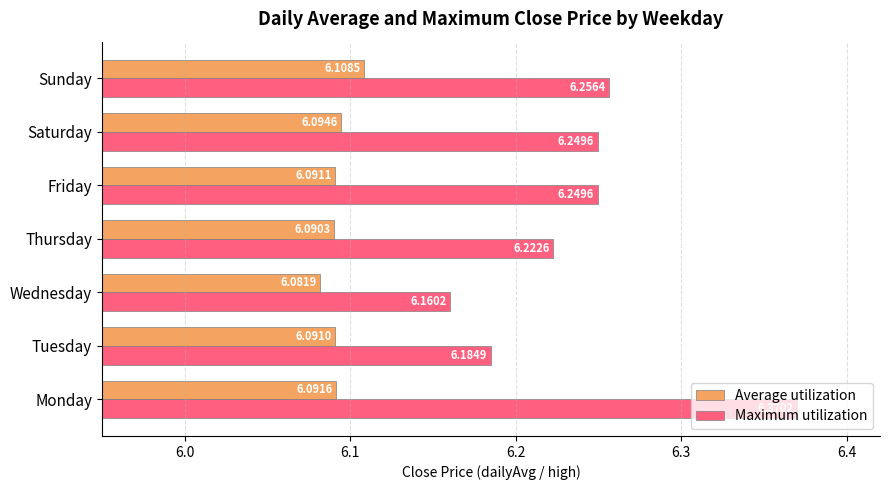

At which label does Average utilization reach its peak?

Sunday